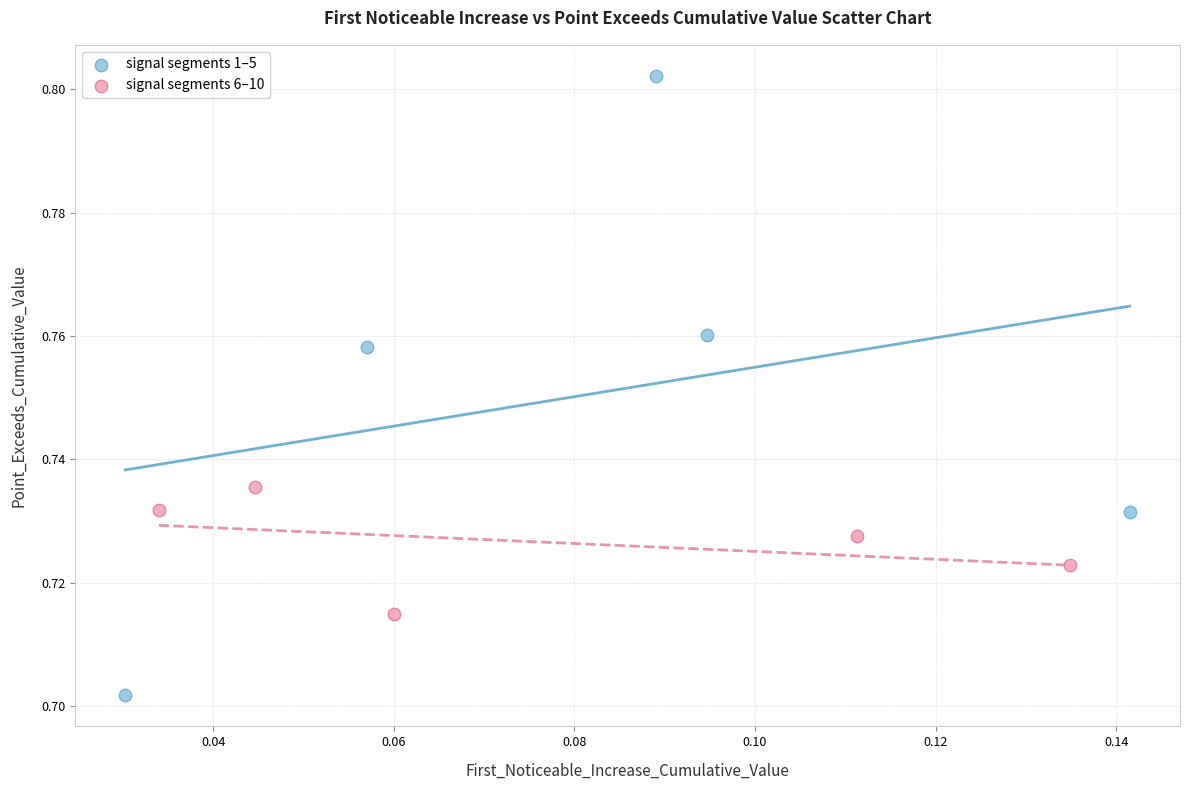

Which series has the largest Y range (max minus min)?

signal segments 1–5